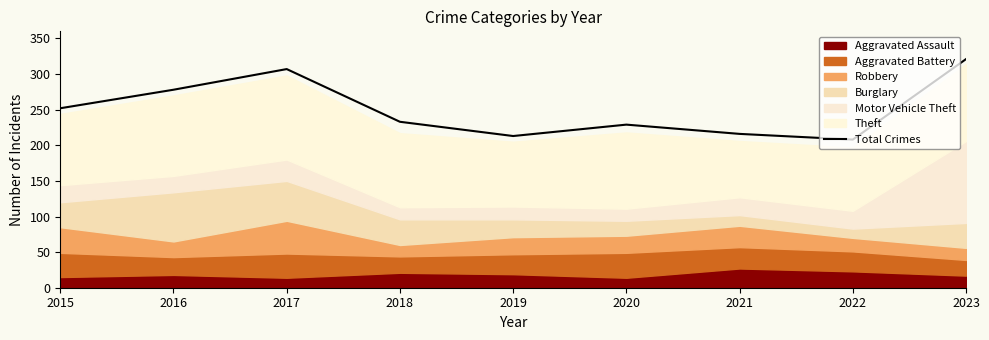

At which category does the chart reach its minimum across all series?

2022